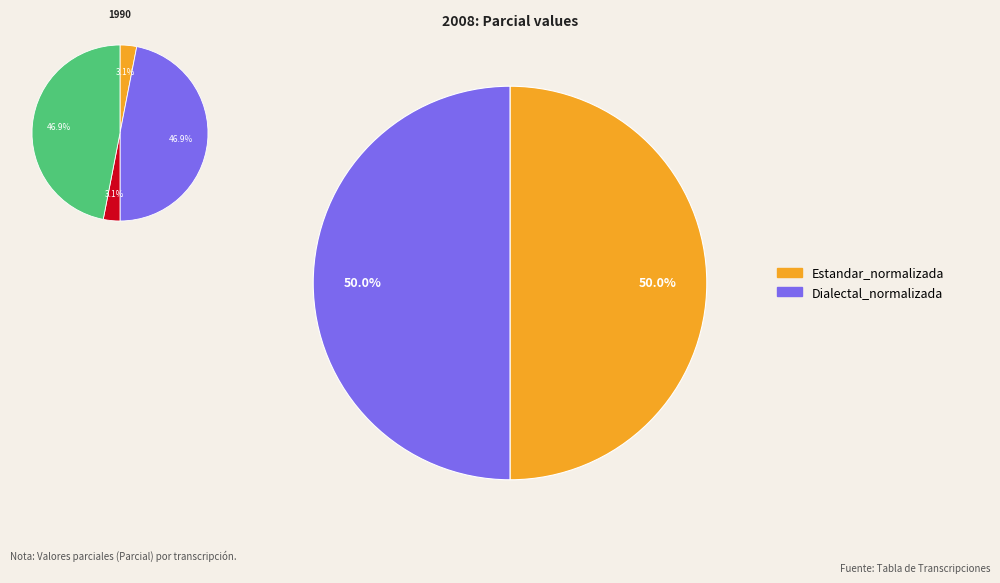

Do Dialectal_normalizada and Estandar_normalizada together represent more than half of the pie?

Yes